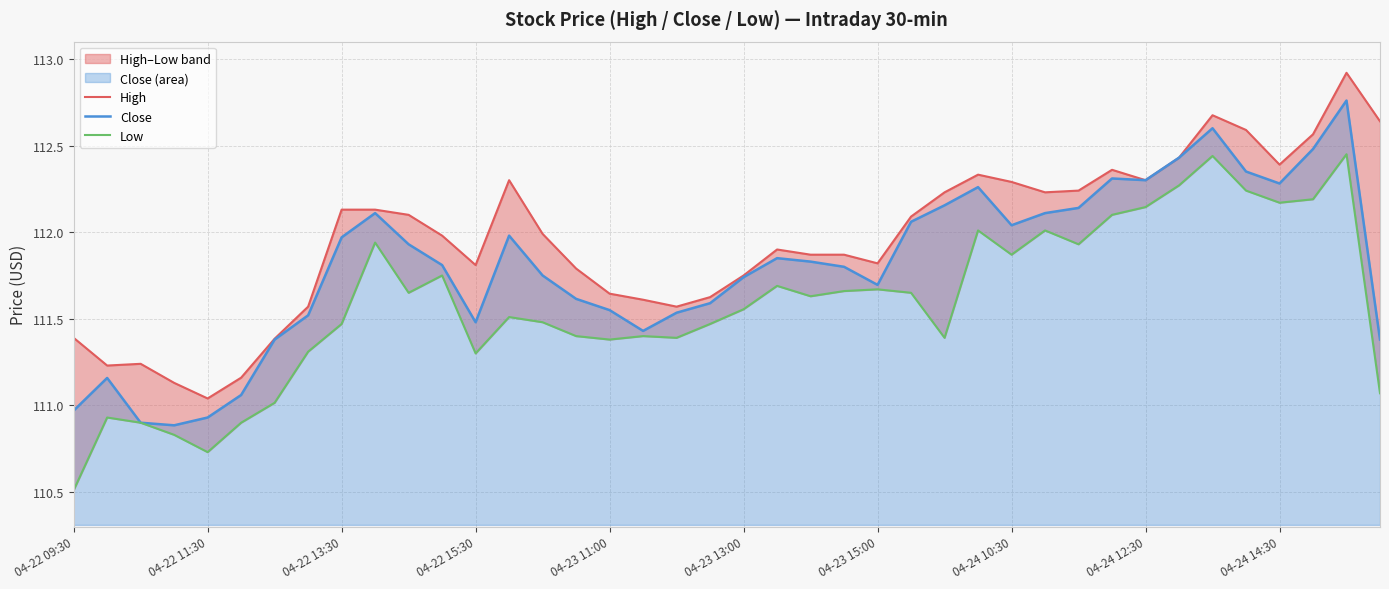

What is the total value across all series at 04-24 10:30?

336.2